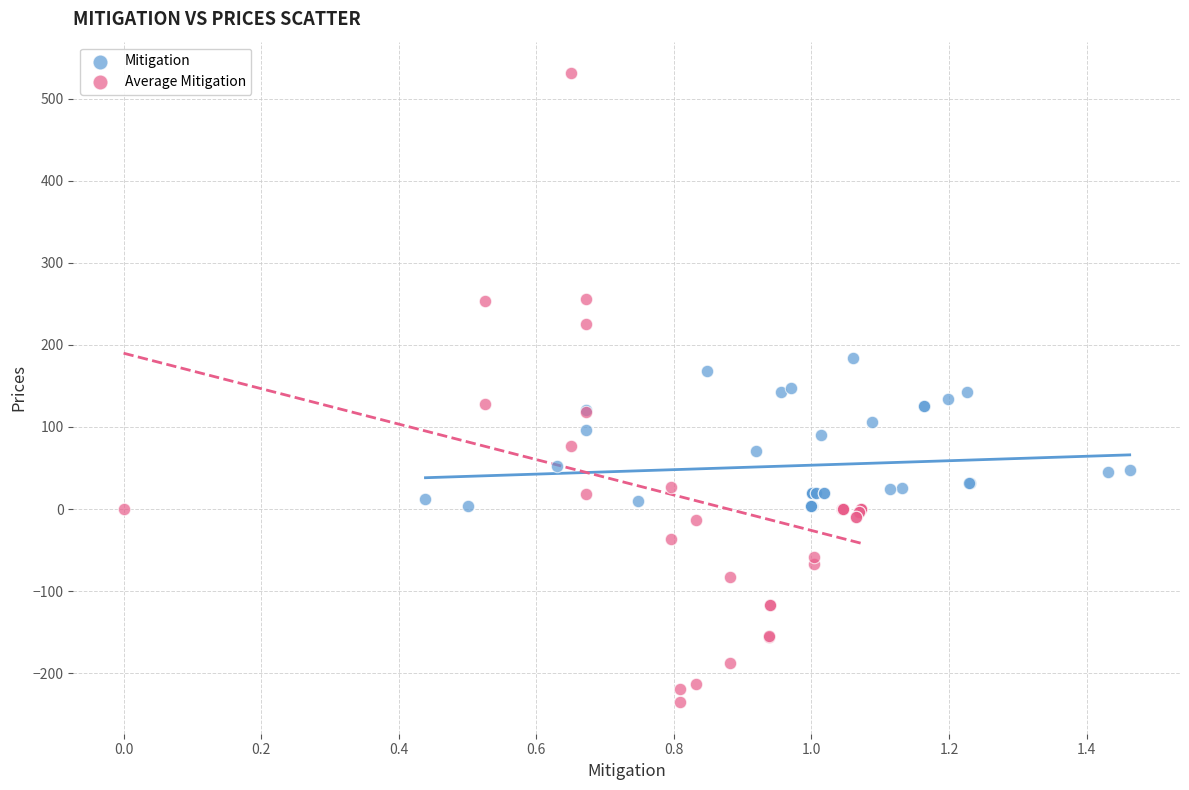

Which series contains the highest Y value?

Average Mitigation